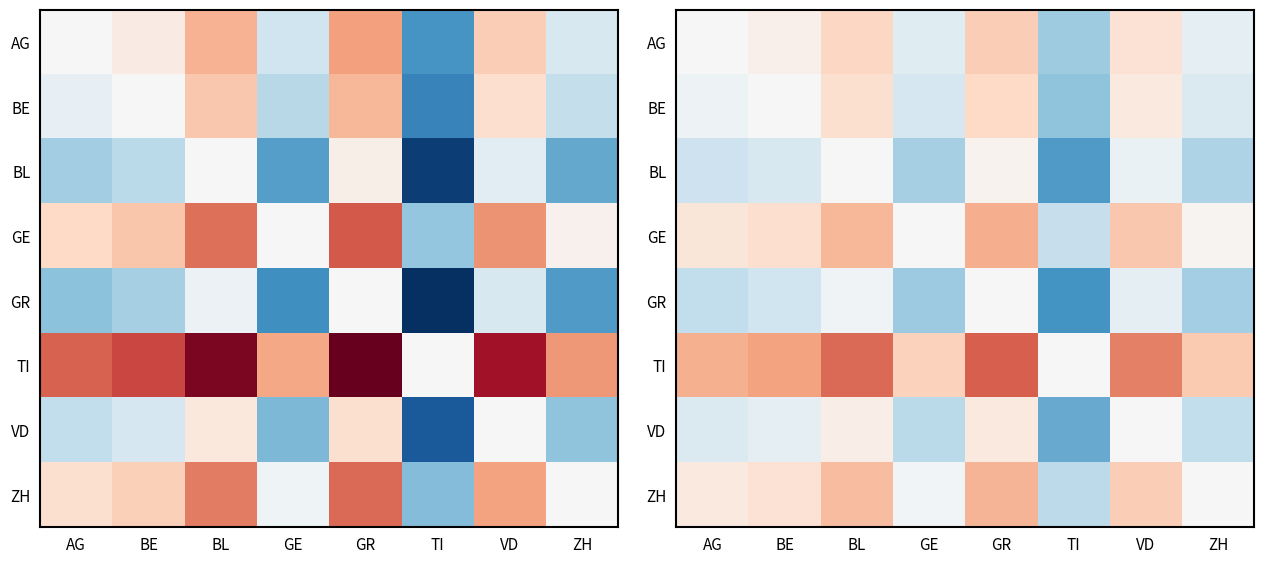

What is the approximate value of BE at ZH?

-2.6